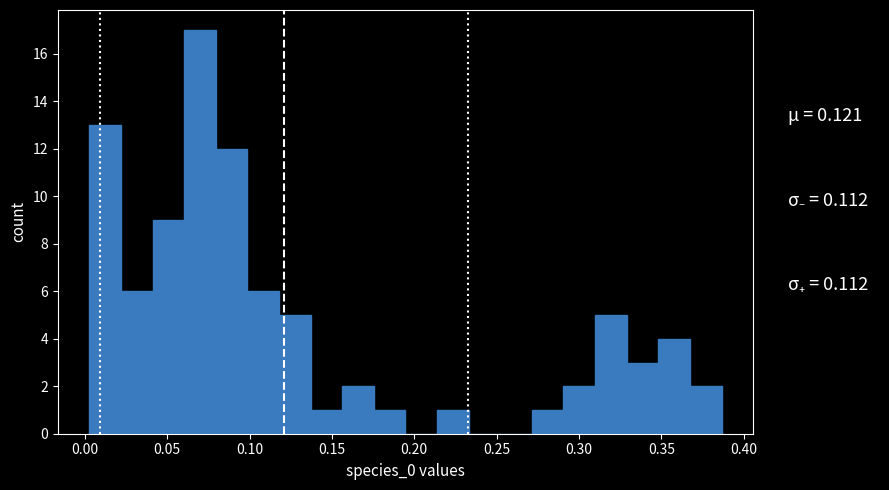

Around what value on the x-axis is the tallest bar? Give the approximate position of its centre, as read against the axis.

0.070